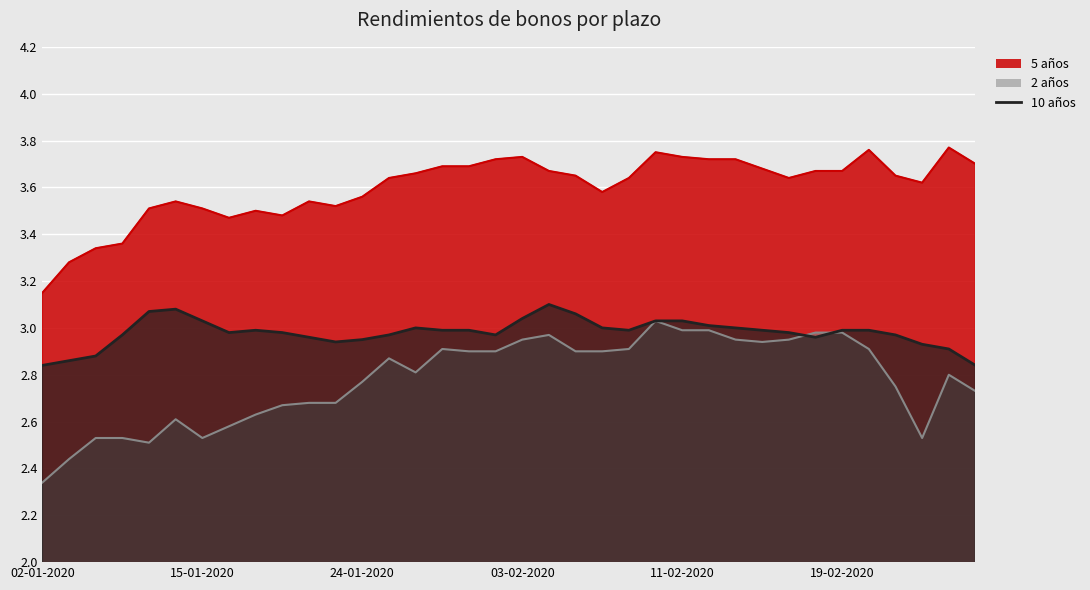

True or false: 10 años and 5 años cross at least once.

False